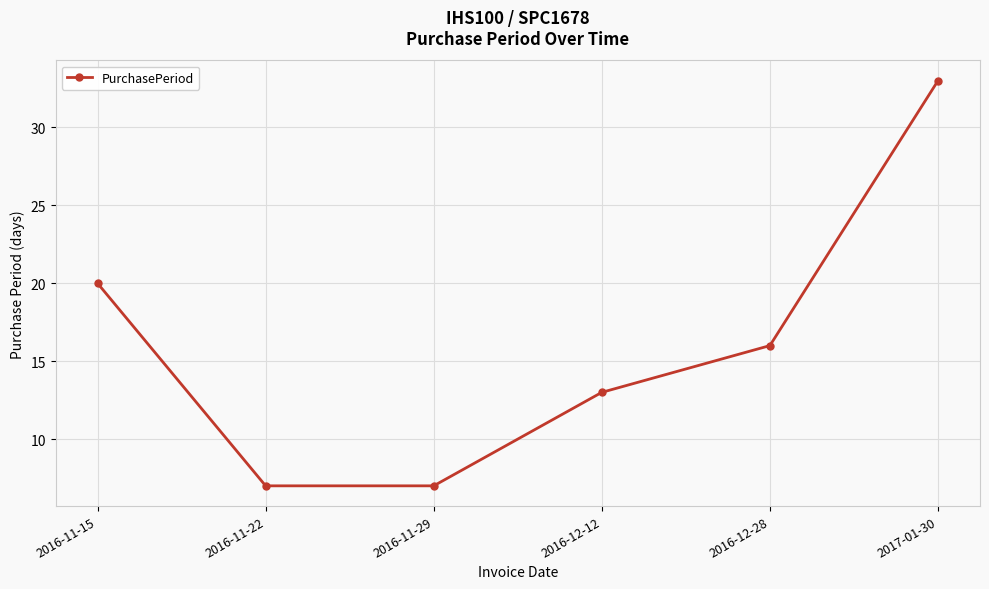

The chart shows a value of 3 at 2016-11-22. True or false?

False